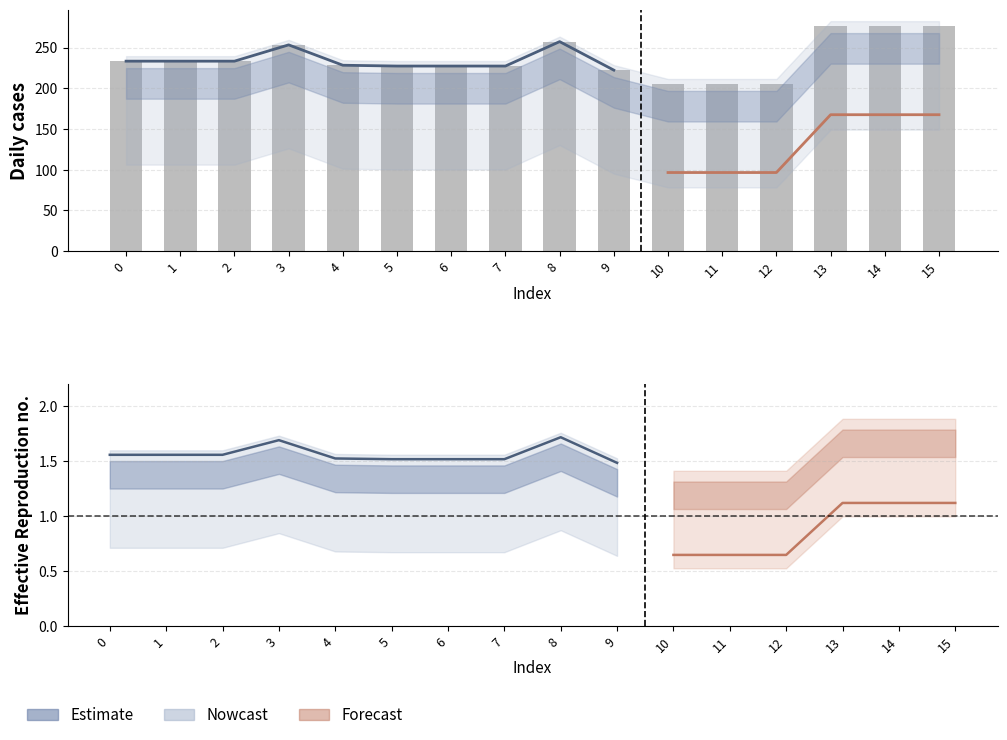

The value of col_22 at 2 is 187.3. True or false?

True